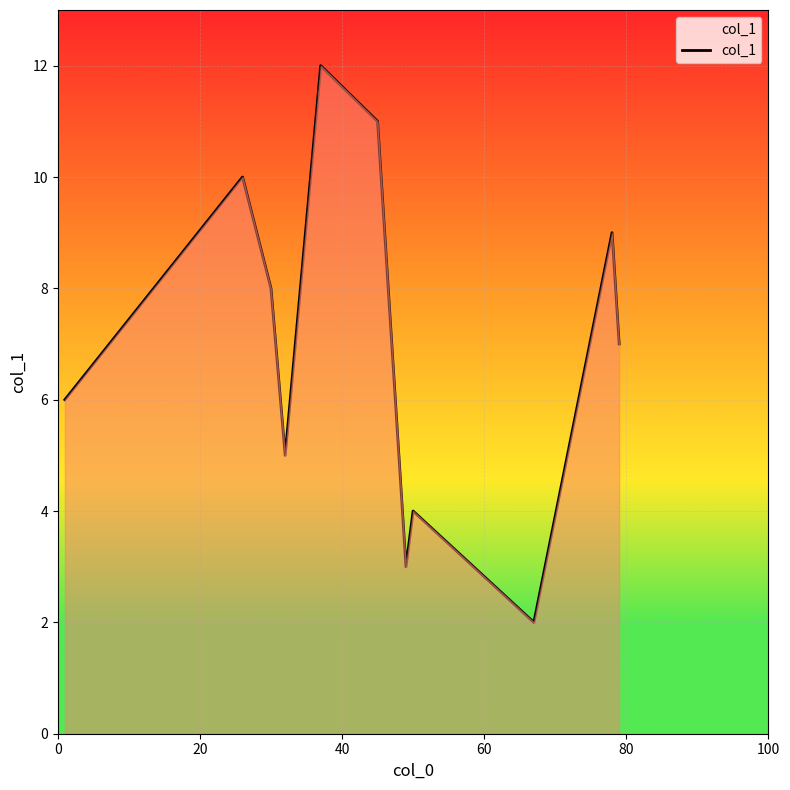

What is the difference between the maximum and minimum values?

10.0